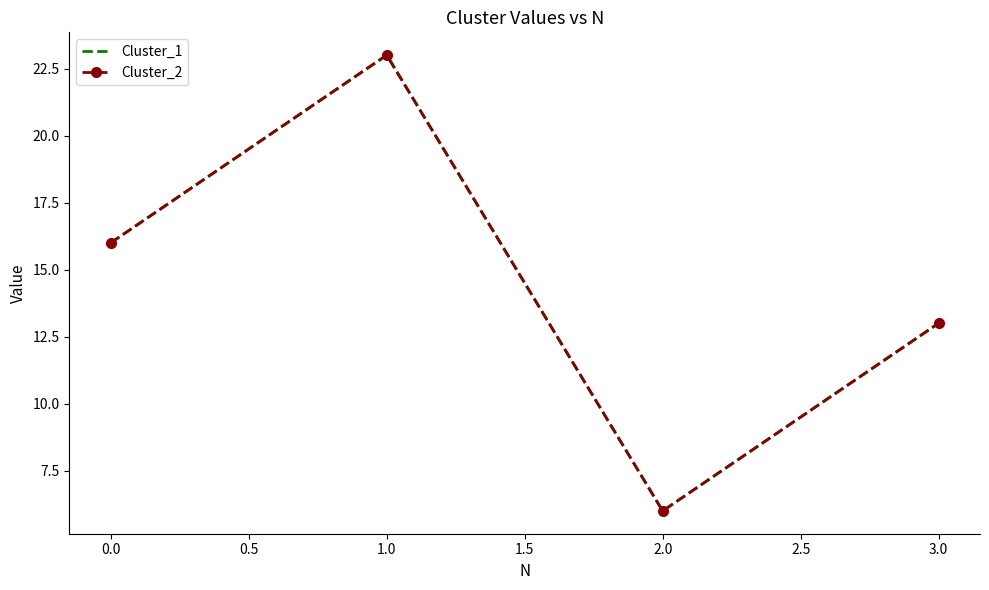

In Cluster_1, how many points are higher than both neighbors (excluding endpoints)?

1